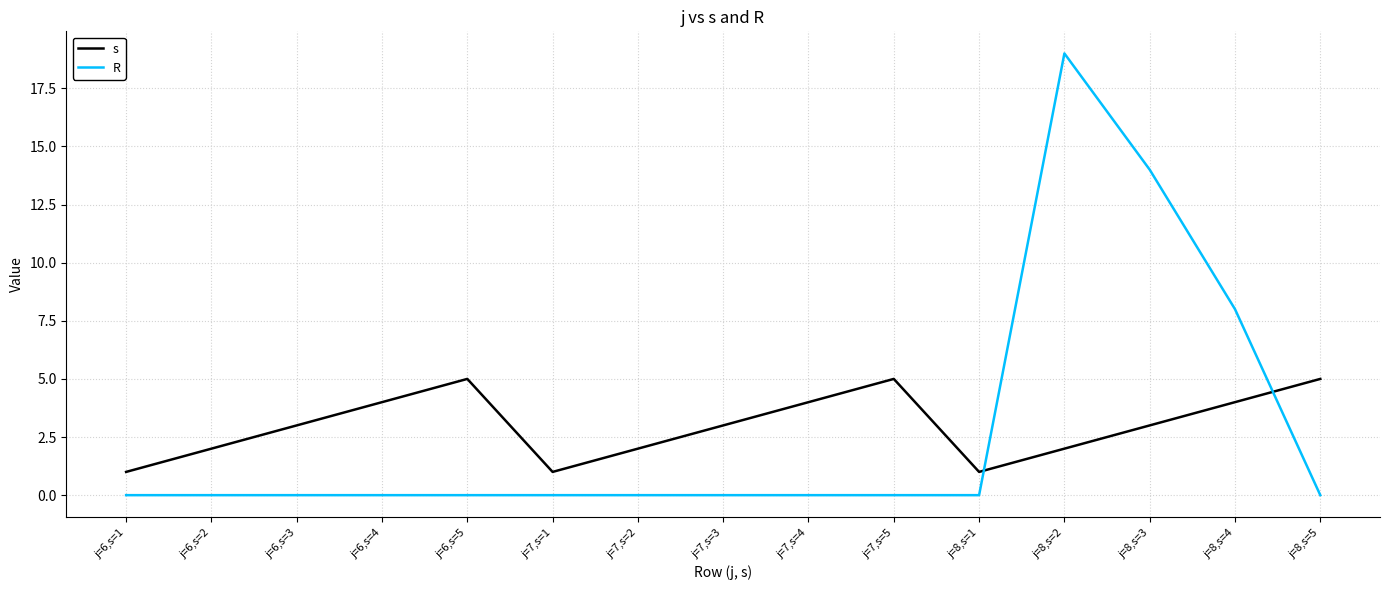

Is the value of s at j=7,s=2 greater than the value of R at j=7,s=2?

Yes